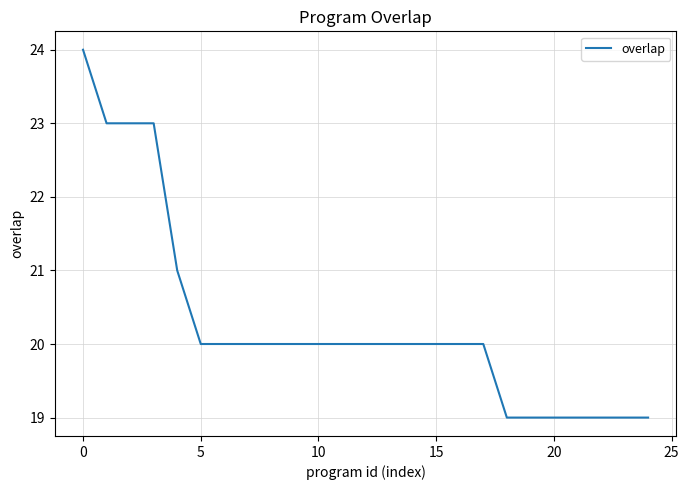

What is the smallest value displayed?

19